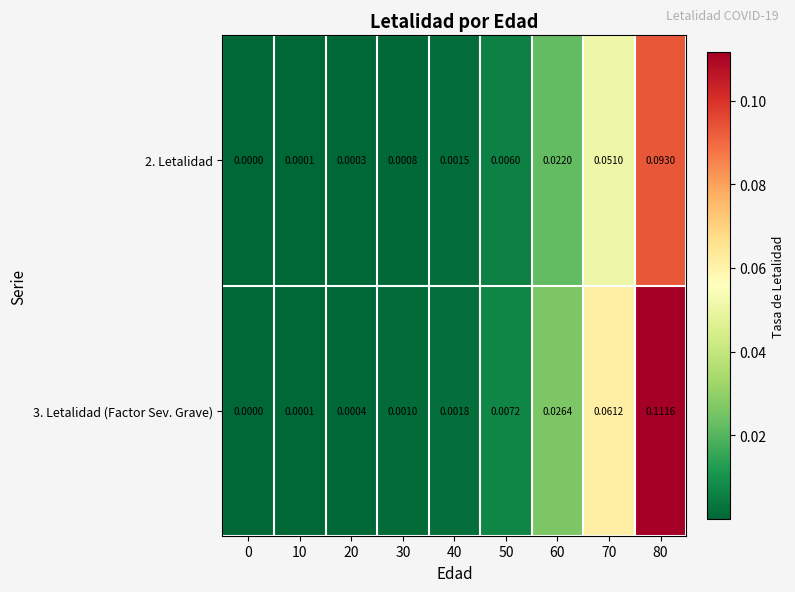

Is the value of 2. Letalidad at 40 greater than the value of 3. Letalidad (Factor Sev. Grave) at 80?

No